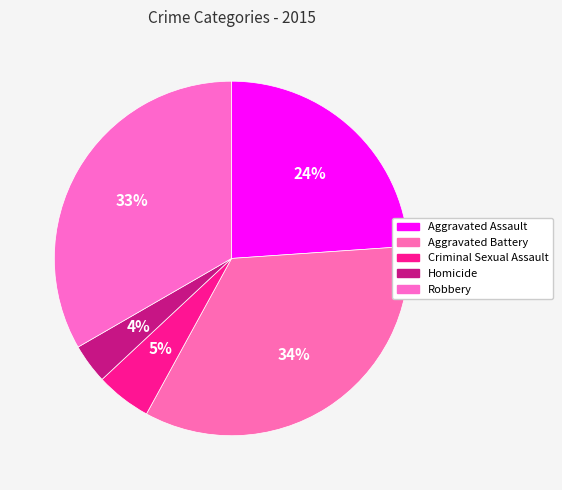

How many segments does this pie chart have?

5